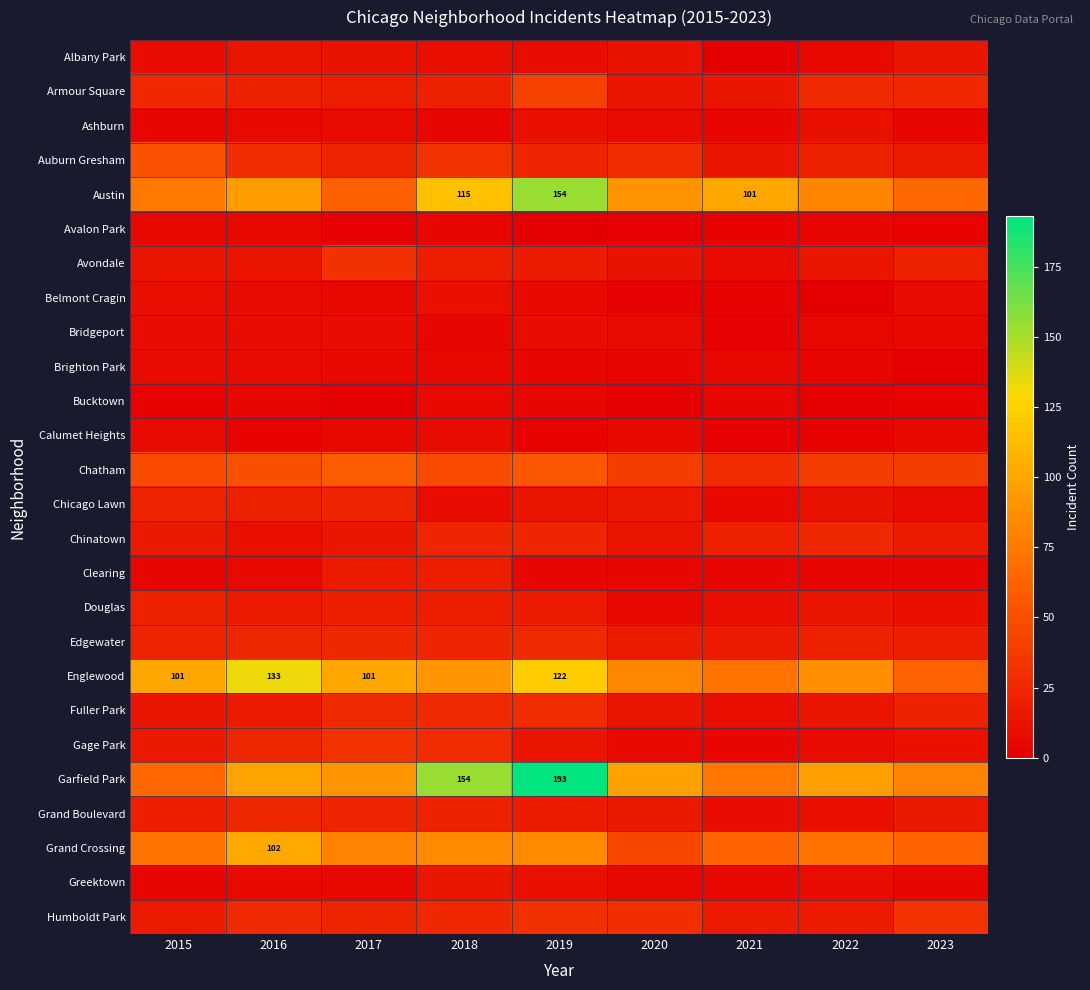

What is the greatest value displayed?

193